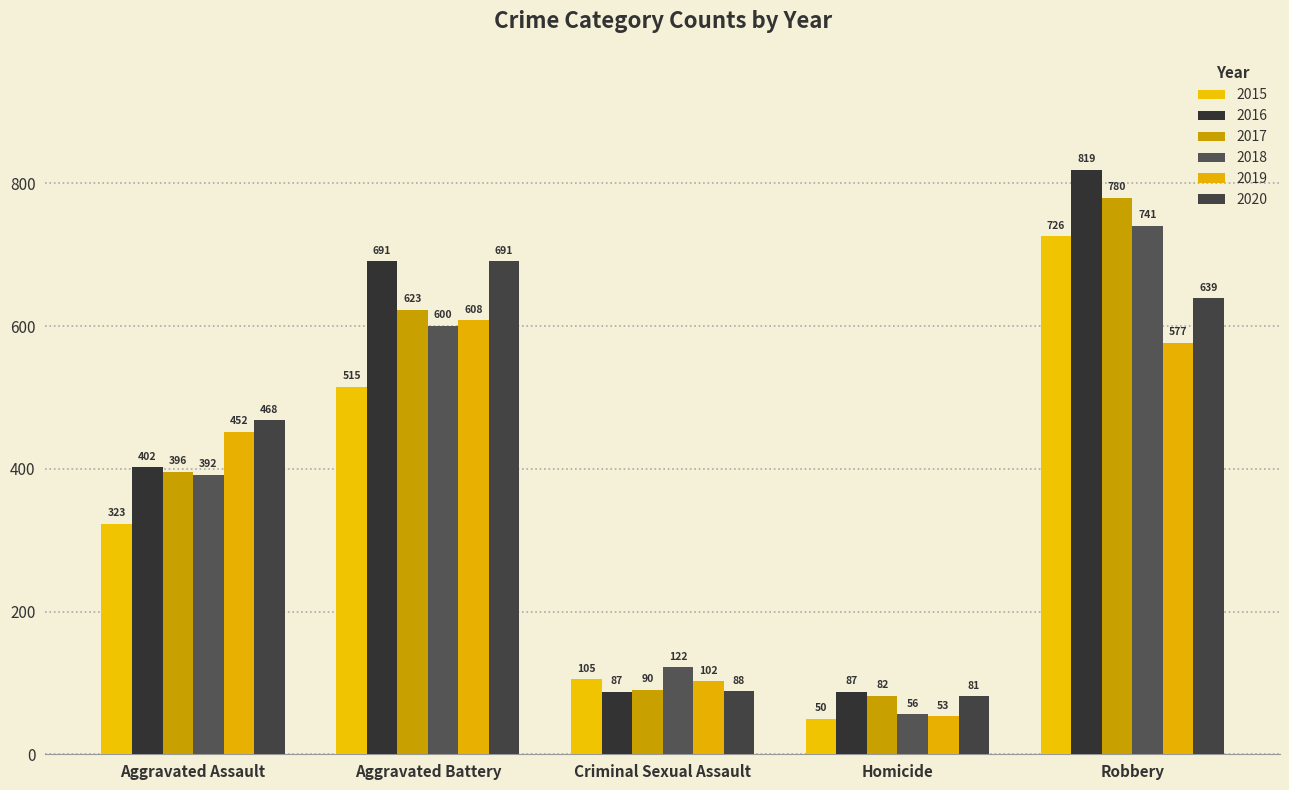

Is the value of 2018 at Robbery greater than the value of 2016 at Robbery?

No